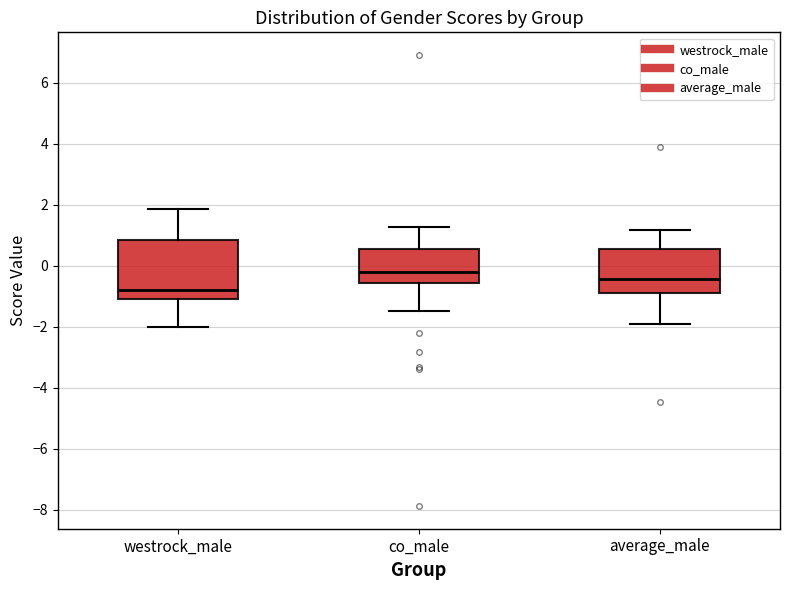

Reading left to right, transcribe this box plot: for each box, give where its median line is, the range the box spans, and where its two whiskers end, as read against the y-axis. The values are not printed on the chart, so give them approximately, as read against the axis.

westrock_male: median -0.8, box -1.0 to 0.8, whiskers -2.0 to 1.8
co_male: median -0.2, box -0.6 to 0.6, whiskers -1.4 to 1.2
average_male: median -0.4, box -0.8 to 0.6, whiskers -2.0 to 1.2